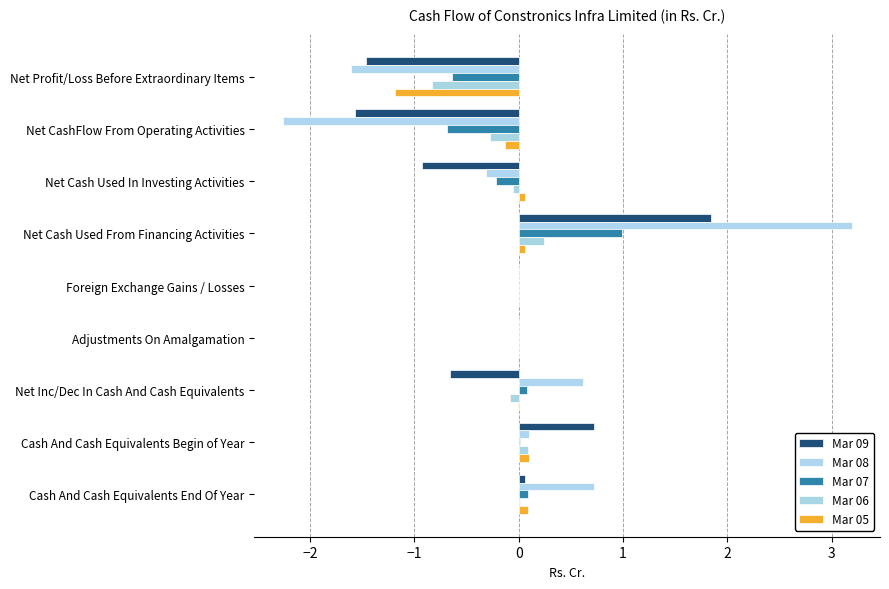

What is the sum of all Mar 07 values?

-0.4